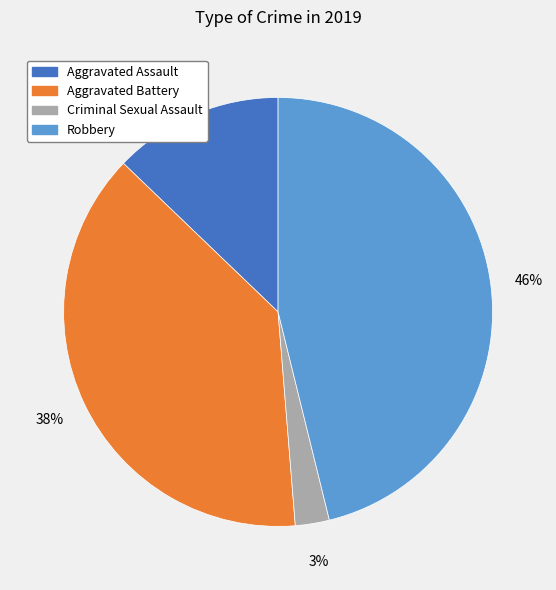

Rank the categories by value from highest to lowest.

Robbery, Aggravated Battery, Aggravated Assault, Criminal Sexual Assault